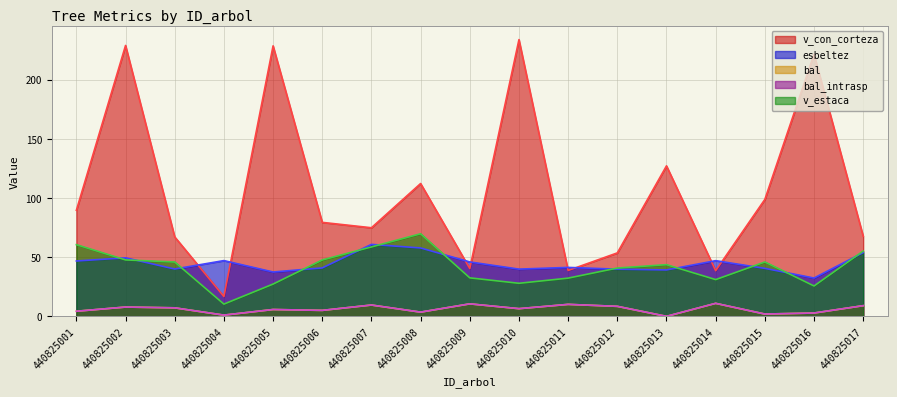

What is the lowest value of the esbeltez series?

32.4